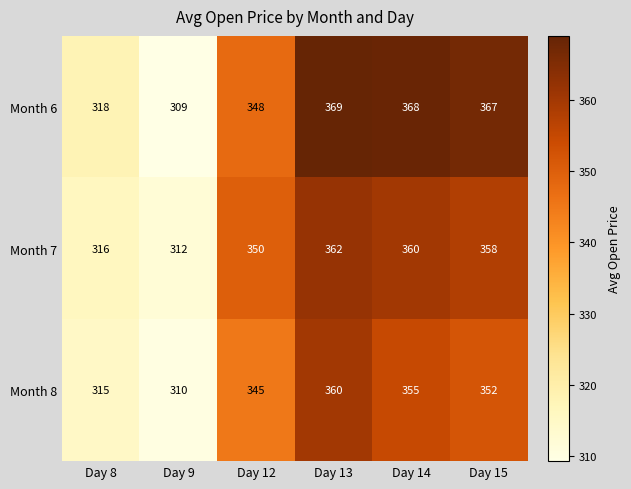

What is the average value of the Month 7 series?

343